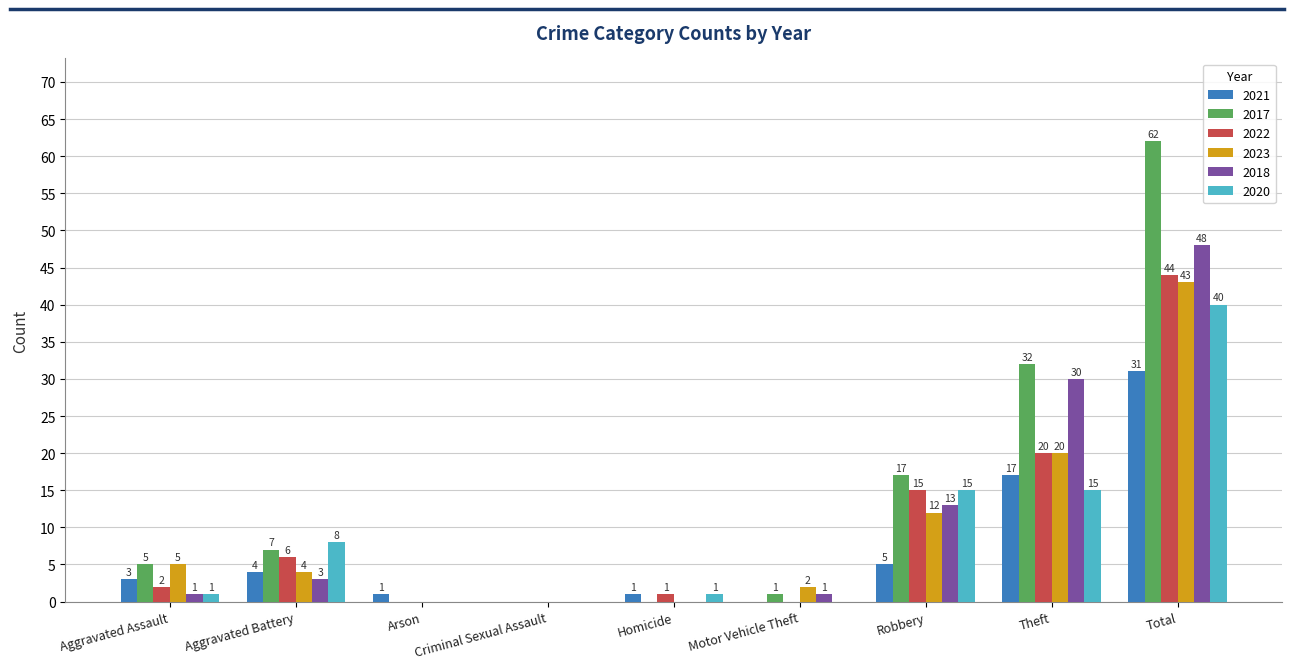

Which series has the largest total across all categories?

2017